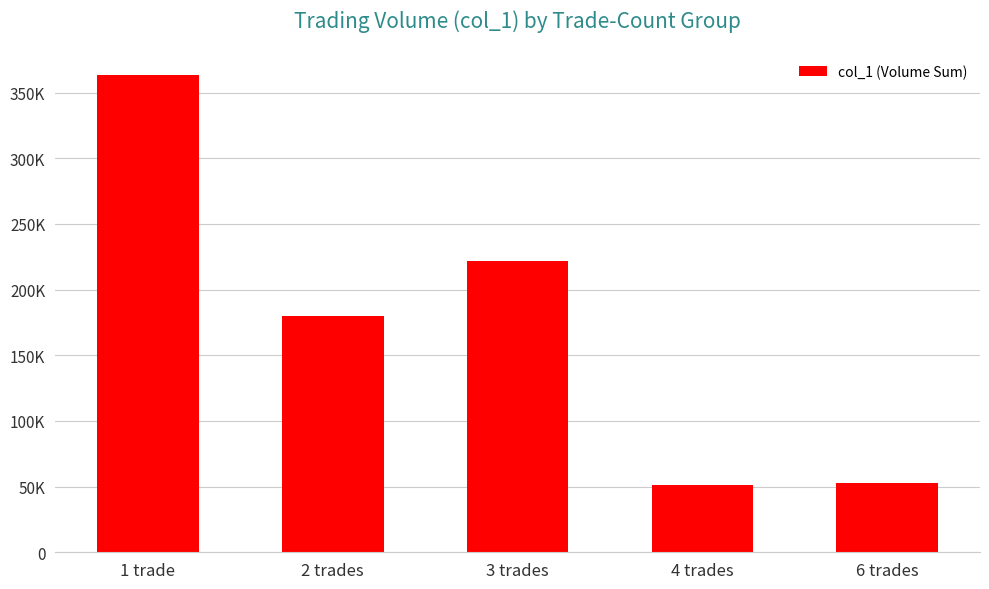

Does the chart contain any negative values?

No